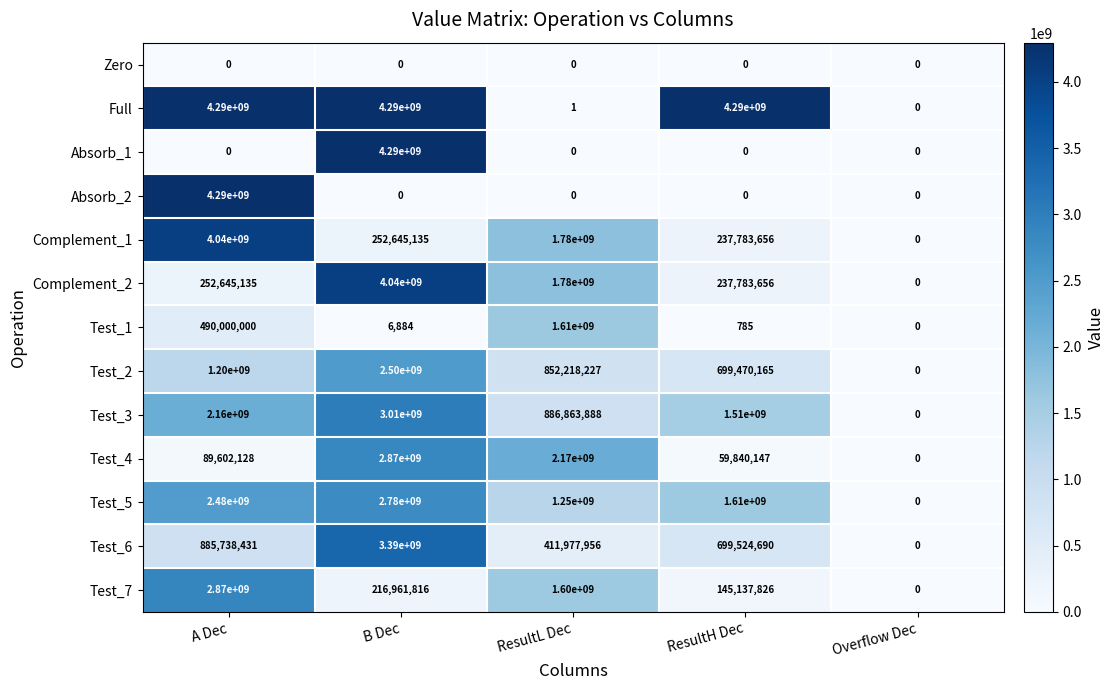

How many data points does each series have?

5